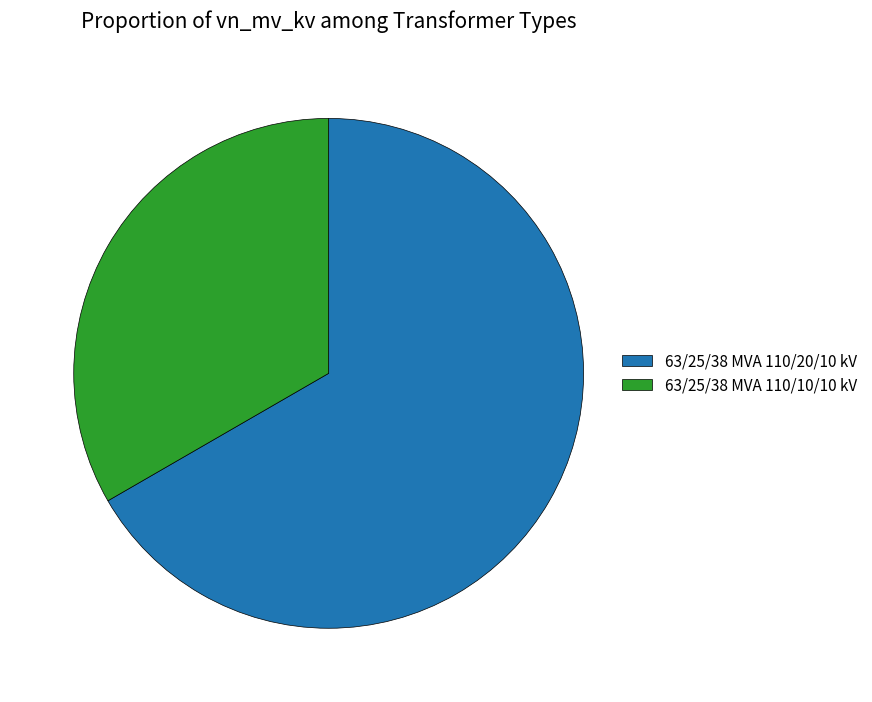

Rank the categories by value from highest to lowest.

63/25/38 MVA 110/20/10 kV, 63/25/38 MVA 110/10/10 kV